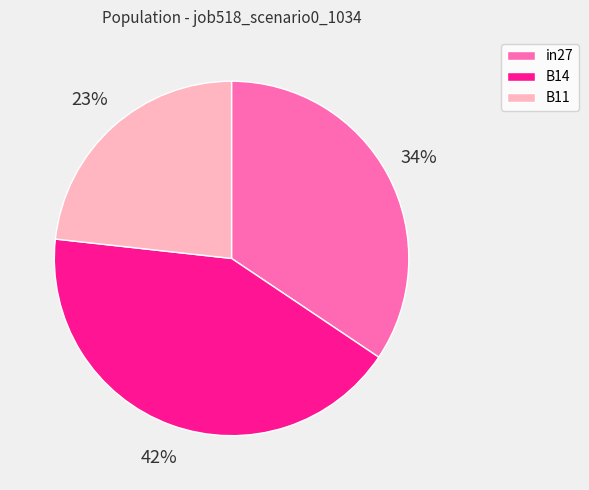

Does in27 account for over 50% of the chart?

No